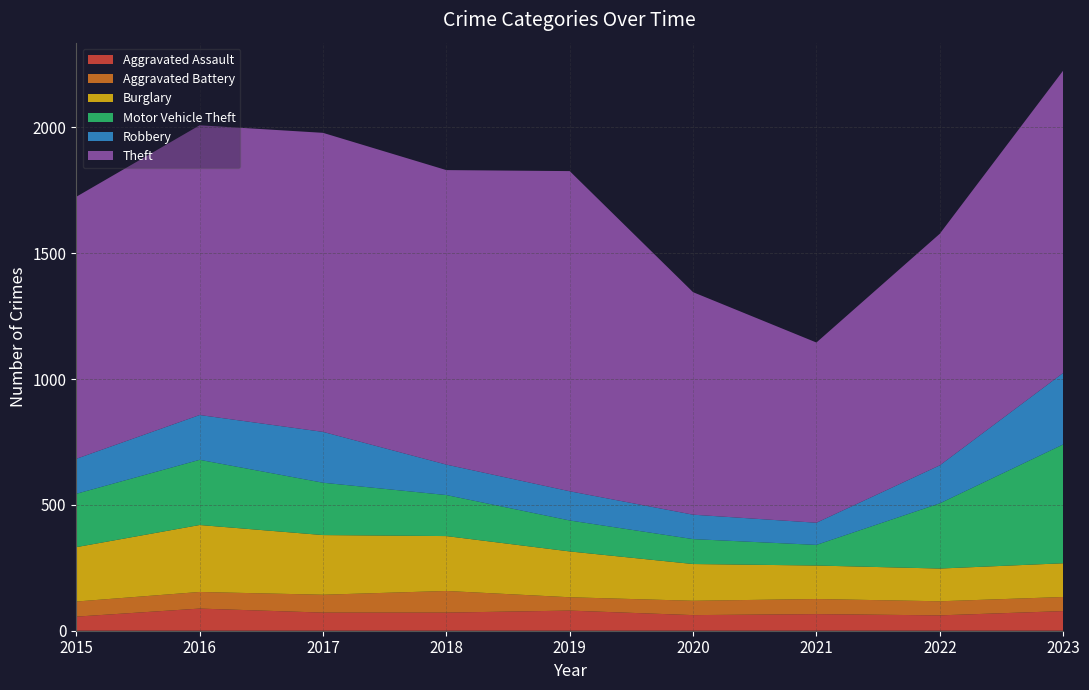

Reading left to right, what are all the values shown in this chart?

Aggravated Assault: 2015=56	2016=88	2017=72	2018=72	2019=80	2020=62	2021=66	2022=61	2023=78
Aggravated Battery: 2015=60	2016=66	2017=71	2018=86	2019=53	2020=57	2021=60	2022=56	2023=56
Burglary: 2015=216	2016=266	2017=237	2018=218	2019=182	2020=146	2021=133	2022=130	2023=134
Motor Vehicle Theft: 2015=212	2016=259	2017=208	2018=163	2019=123	2020=99	2021=82	2022=259	2023=472
Robbery: 2015=139	2016=178	2017=202	2018=121	2019=116	2020=97	2021=88	2022=151	2023=284
Theft: 2015=1041	2016=1151	2017=1188	2018=1170	2019=1272	2020=884	2021=716	2022=920	2023=1201